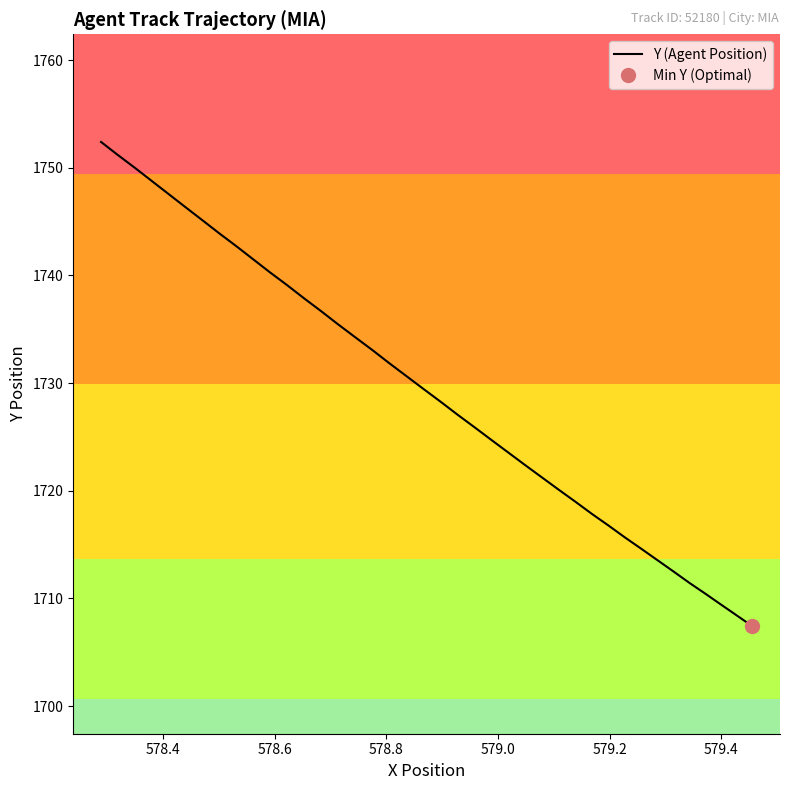

What is the sum of all values?

69168.1